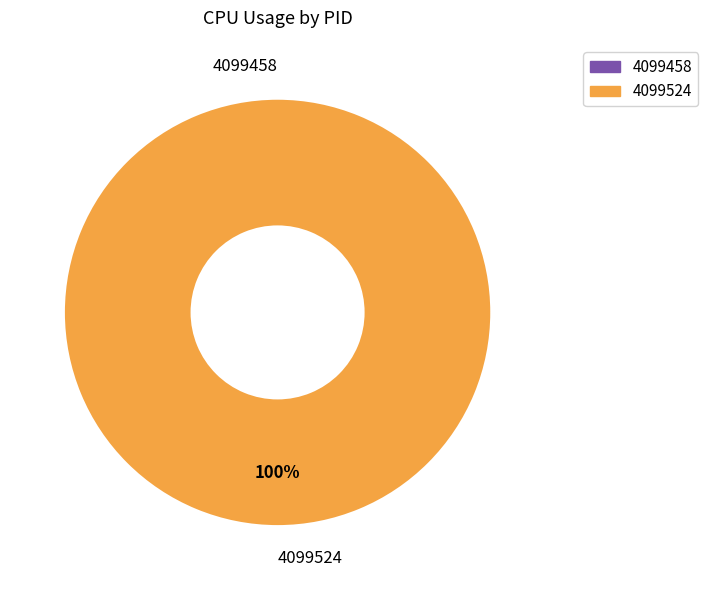

Is the sum of 4099524 and 4099458 greater than half?

Yes